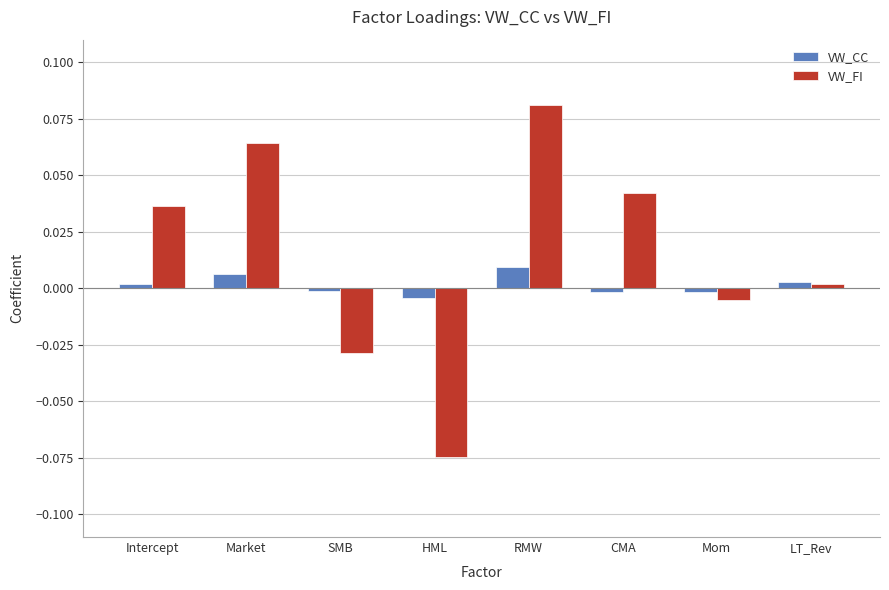

Which series has the largest total across all categories?

VW_FI